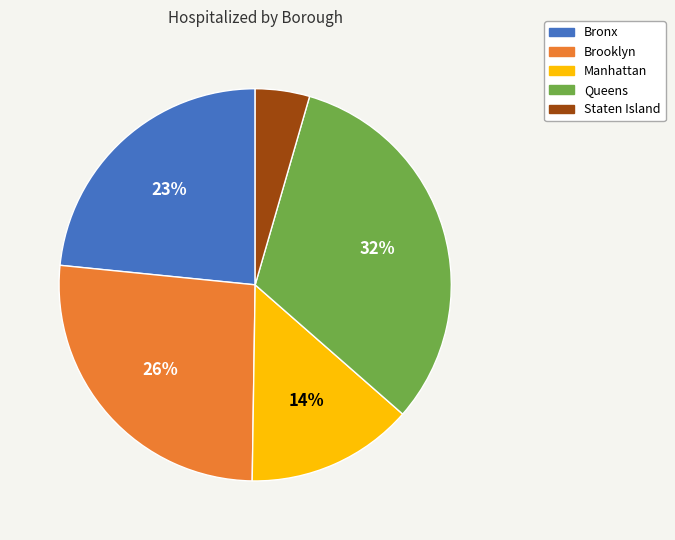

What percentage is the Queens slice, to the nearest percent?

32%